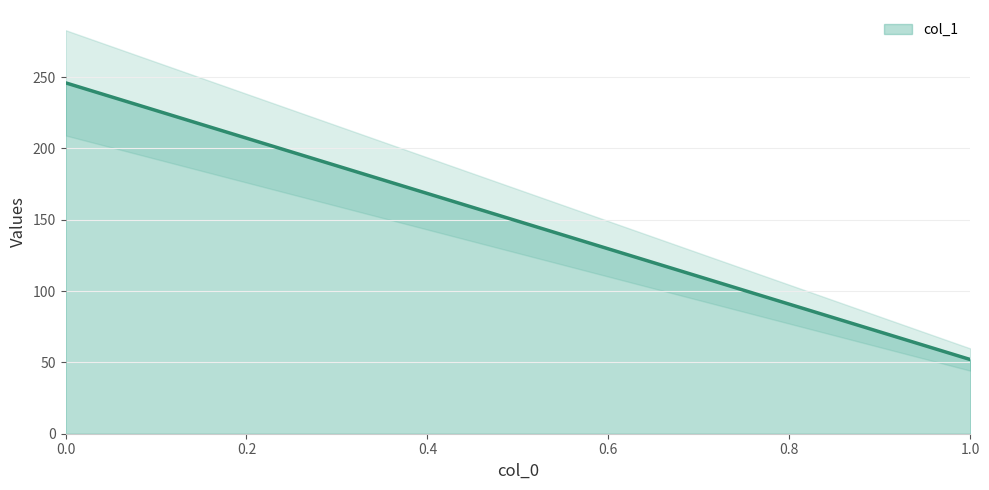

What is the sum of the values at 1 and 0?

298